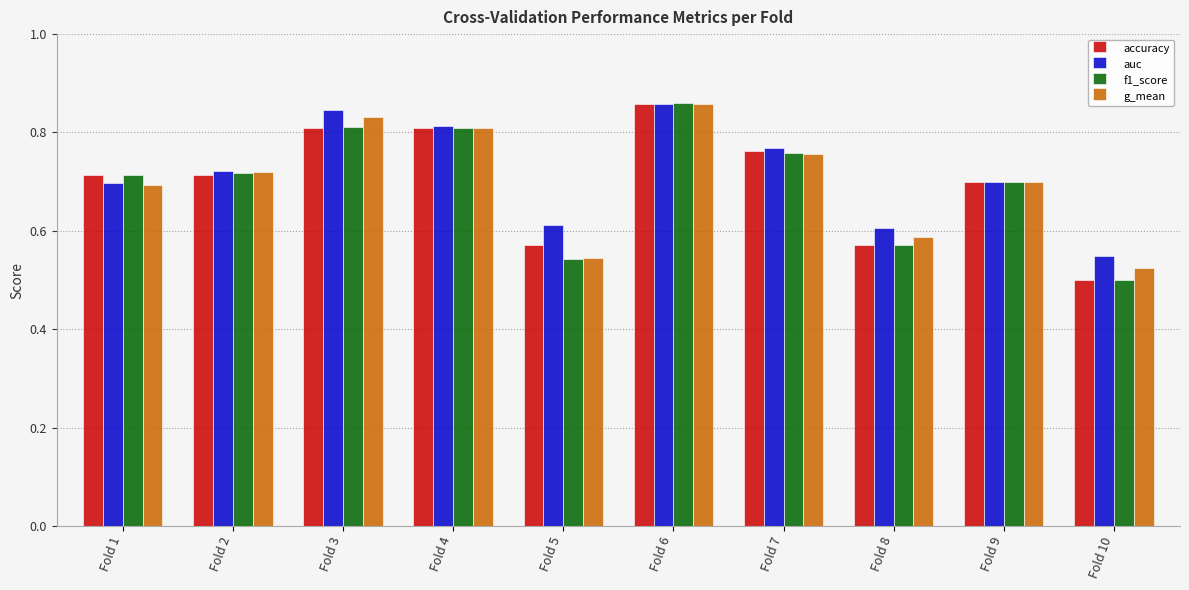

The g_mean series shows 1.5 at Fold 6. True or false?

False